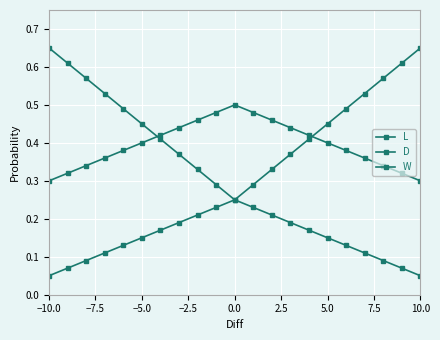

What is the value of the W point at the 1st from the left?

0.1